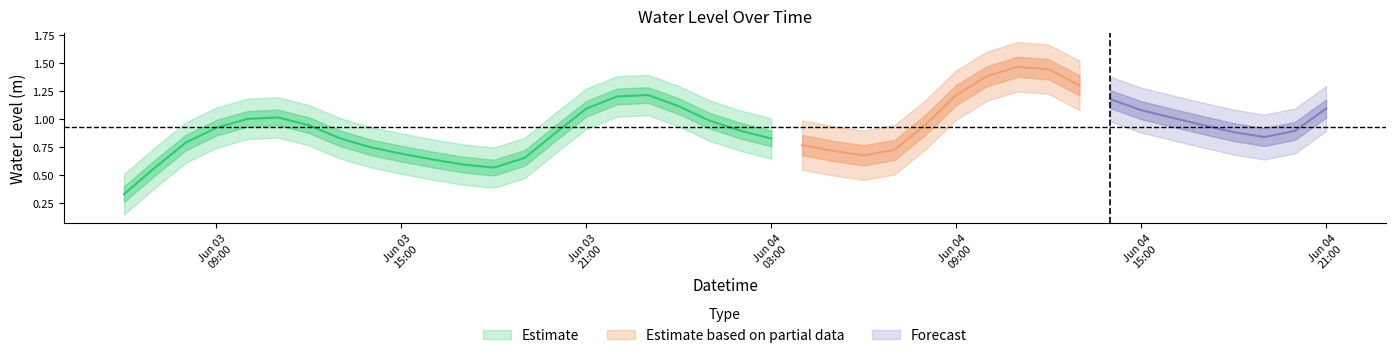

What is the value of the 2nd point from the left?

0.6